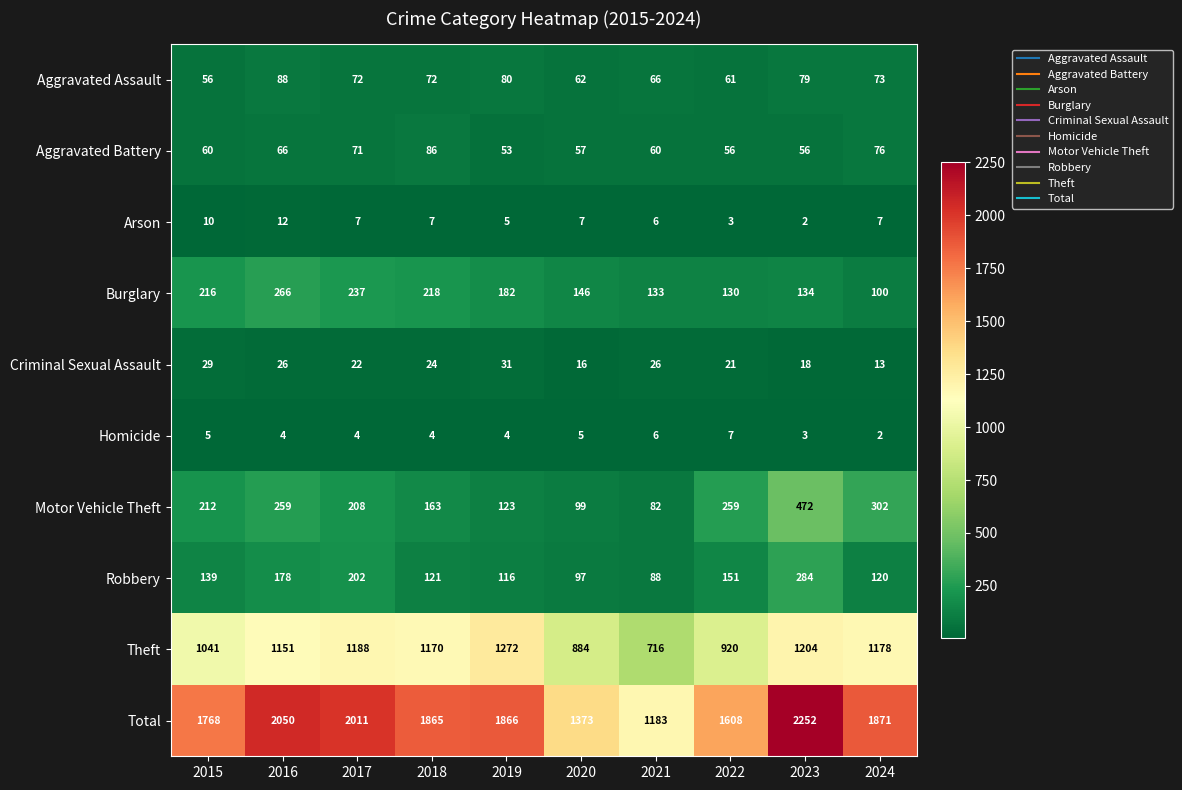

Rank the series at 2016 from lowest to highest value.

Homicide, Arson, Criminal Sexual Assault, Aggravated Battery, Aggravated Assault, Robbery, Motor Vehicle Theft, Burglary, Theft, Total